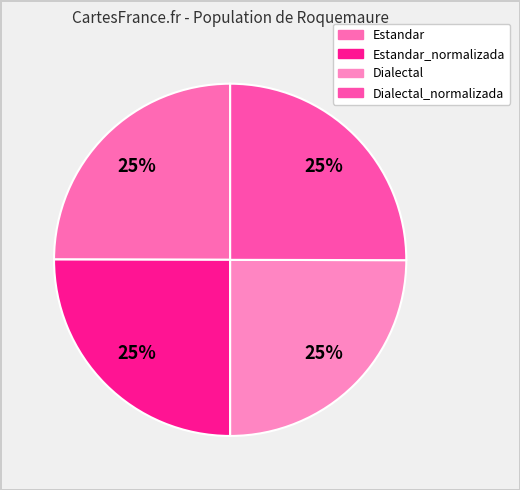

Is the sum of Dialectal and Dialectal_normalizada greater than half?

No